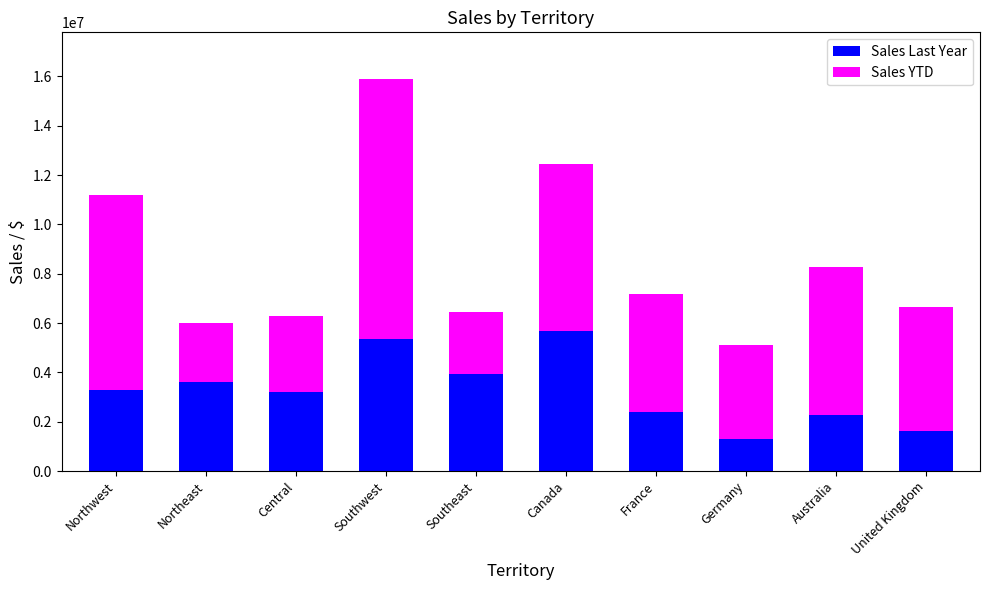

The value of Sales Last Year at Australia is 1144027.1. True or false?

False